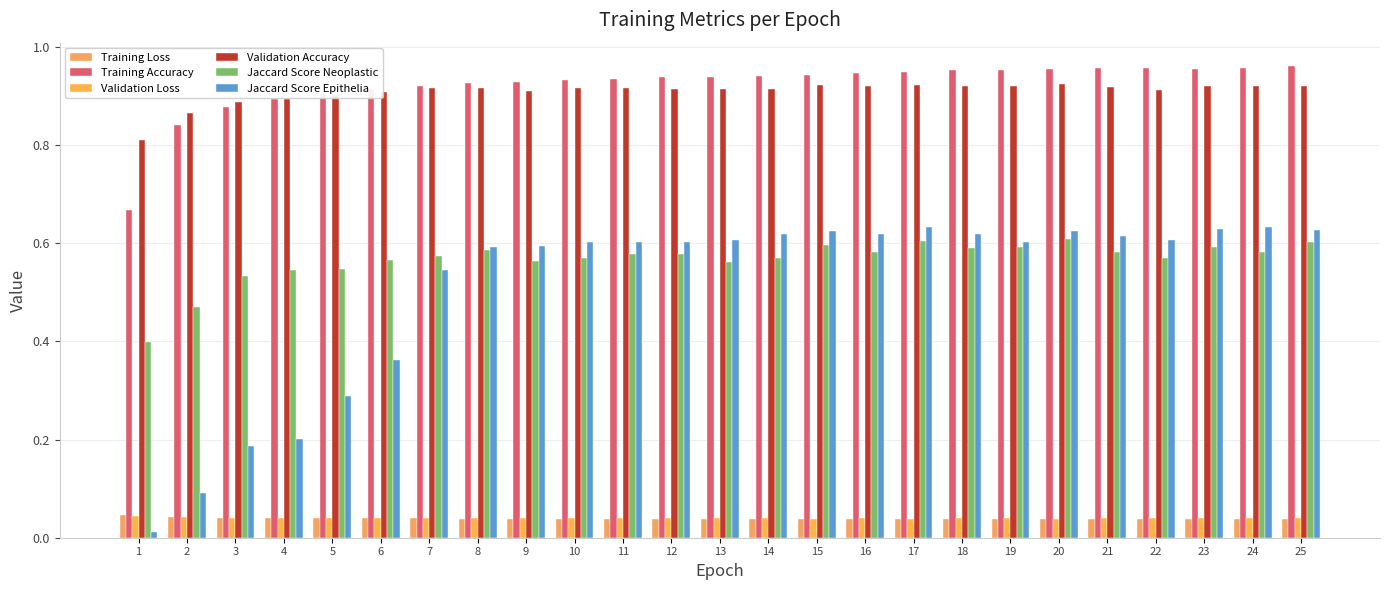

What value does the Validation Accuracy series have at 8?

0.9